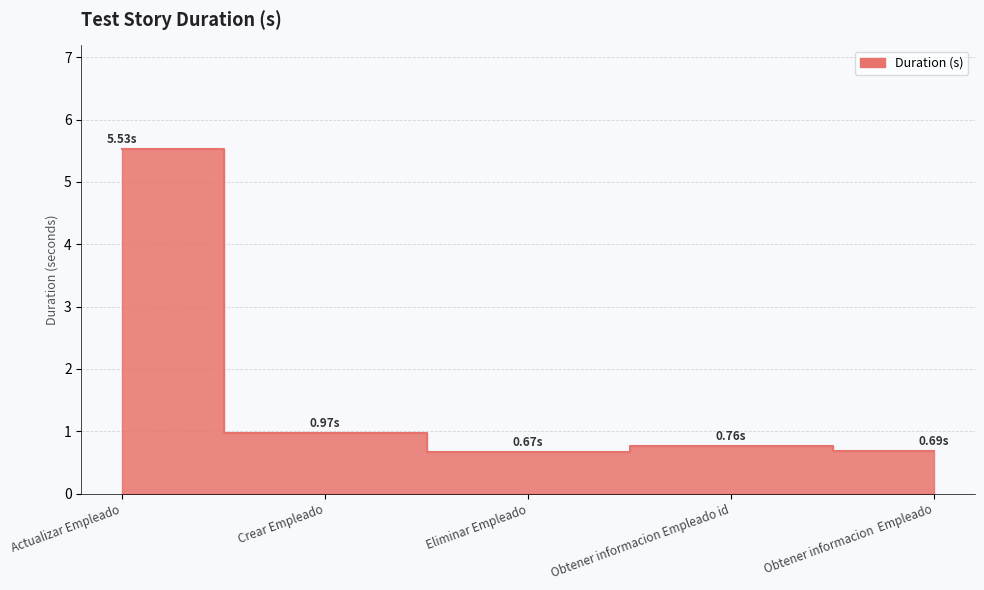

The value at Eliminar Empleado is 0.3. True or false?

False